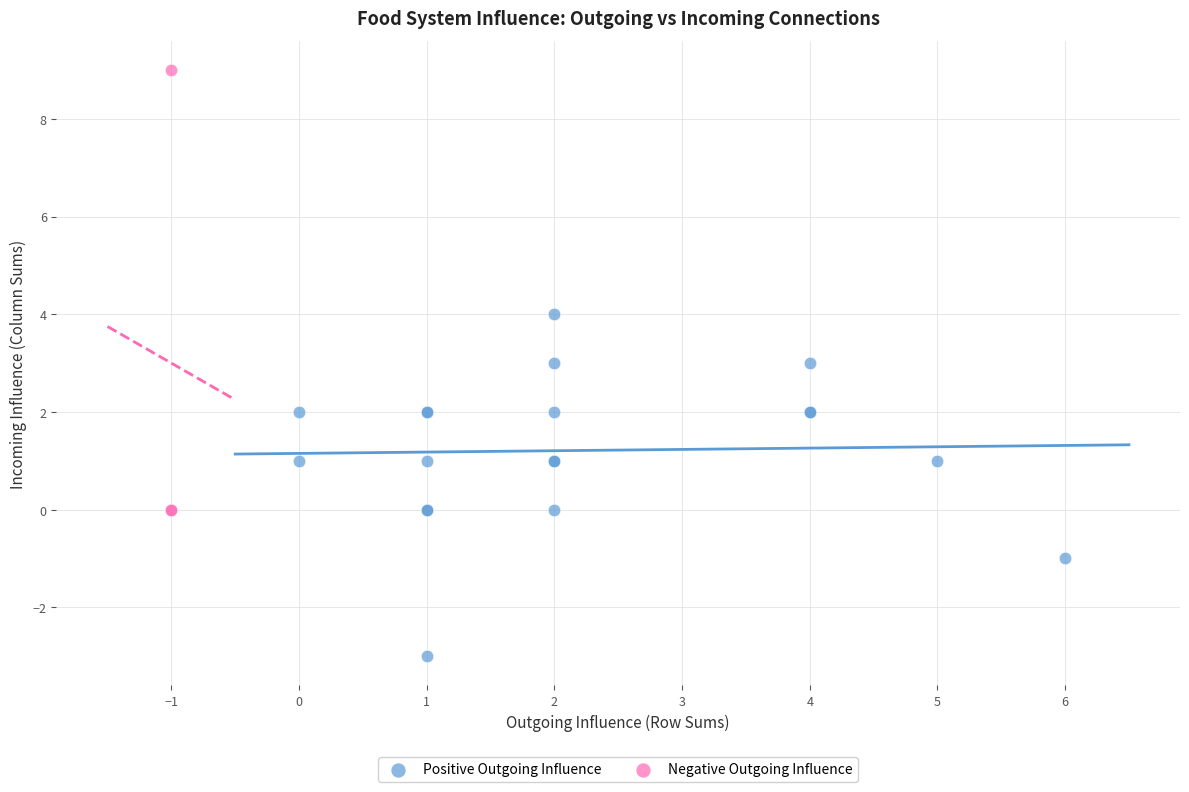

Which series has the widest spread of Y values?

Negative Outgoing Influence